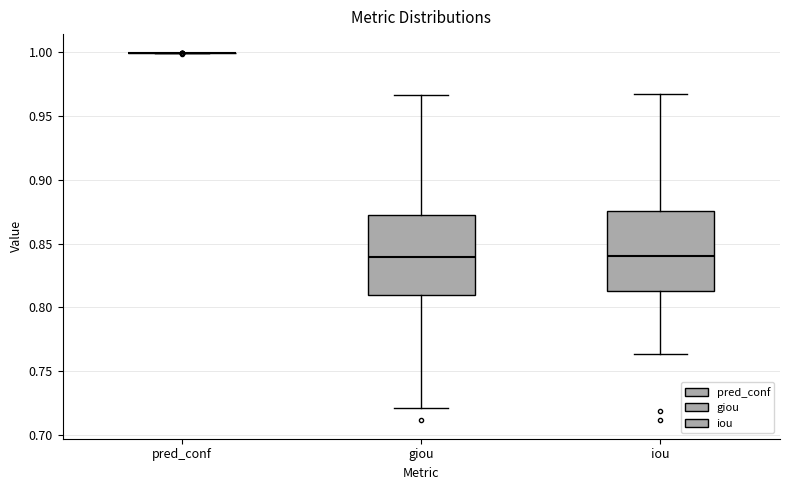

Reading left to right, read every box against the y-axis: the position of its median line, the range the box covers, and the ends of its whiskers. The values are not printed on the chart, so give them approximately, as read against the axis.

pred_conf: box collapsed to a line at 1.000, whiskers 1.000 to 1.000
giou: median 0.840, box 0.810 to 0.875, whiskers 0.720 to 0.965
iou: median 0.840, box 0.815 to 0.875, whiskers 0.765 to 0.970